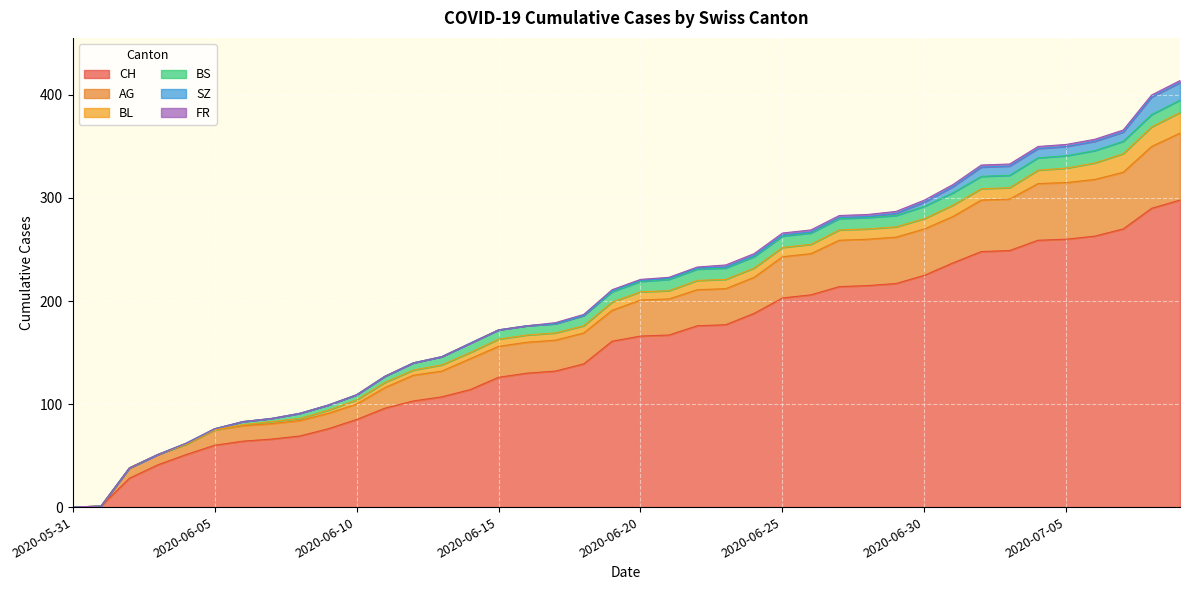

At which label does FR first exceed 1?

2020-06-23